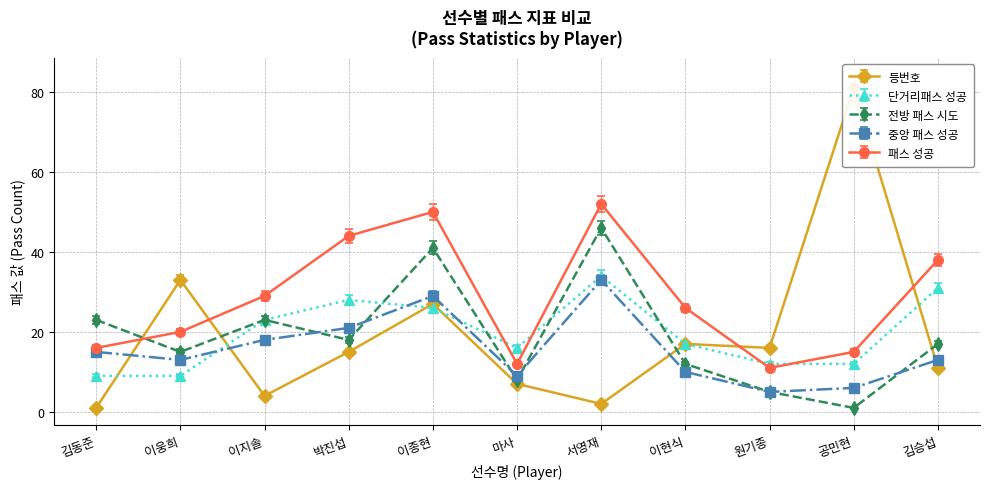

Rank the series by their maximum value, from lowest to highest.

중앙 패스 성공, 단거리패스 성공, 전방 패스 시도, 패스 성공, 등번호